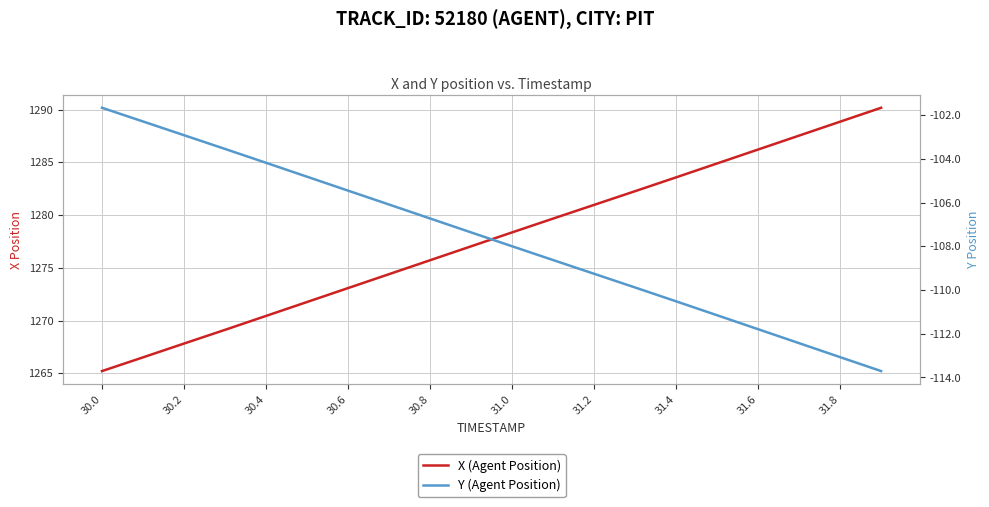

How many series are shown in this chart?

2